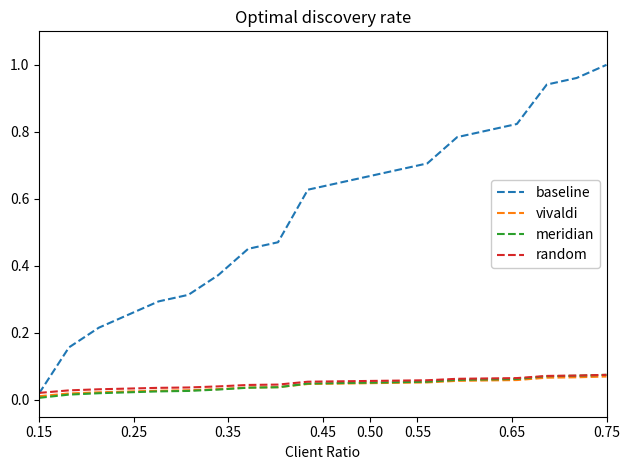

Which series has the largest total across all categories?

baseline